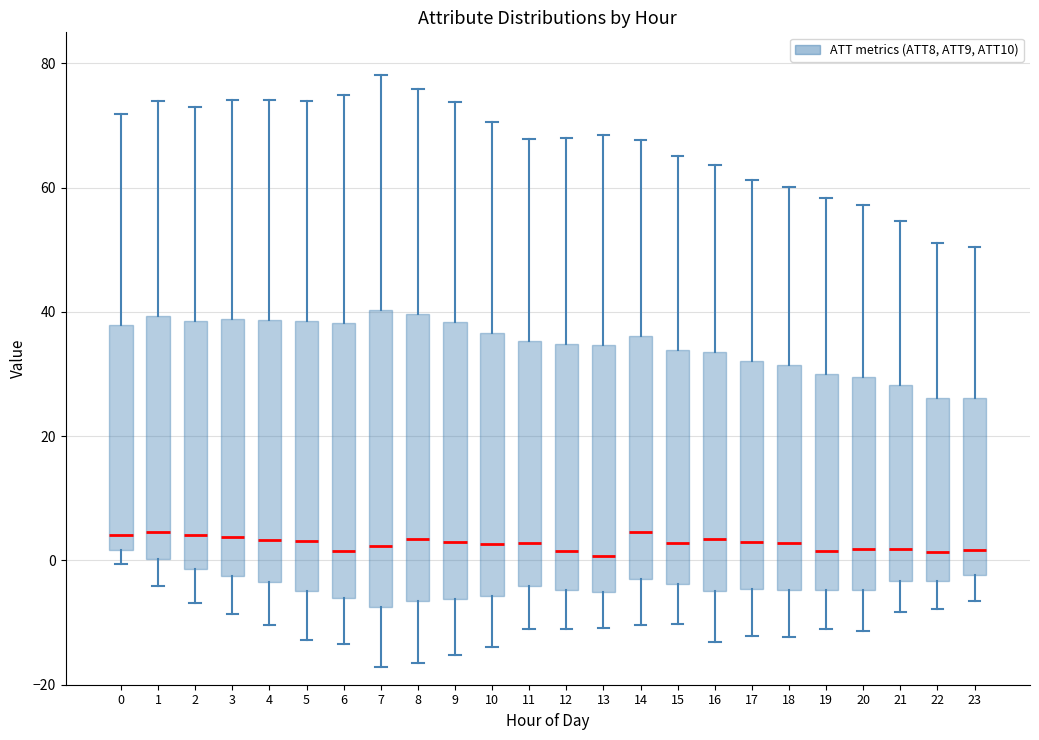

Reading left to right, read every box against the y-axis: the position of its median line, the range the box covers, and the ends of its whiskers. The values are not printed on the chart, so give them approximately, as read against the axis.

0: median 4, box 2 to 38, whiskers 0 to 72
1: median 4, box 0 to 40, whiskers -4 to 74
2: median 4, box -2 to 38, whiskers -6 to 72
3: median 4, box -2 to 38, whiskers -8 to 74
4: median 4, box -4 to 38, whiskers -10 to 74
5: median 4, box -4 to 38, whiskers -12 to 74
6: median 2, box -6 to 38, whiskers -14 to 74
7: median 2, box -8 to 40, whiskers -18 to 78
8: median 4, box -6 to 40, whiskers -16 to 76
9: median 2, box -6 to 38, whiskers -16 to 74
10: median 2, box -6 to 36, whiskers -14 to 70
11: median 2, box -4 to 36, whiskers -12 to 68
12: median 2, box -4 to 34, whiskers -12 to 68
13: median 0, box -6 to 34, whiskers -10 to 68
14: median 4, box -2 to 36, whiskers -10 to 68
15: median 2, box -4 to 34, whiskers -10 to 66
16: median 4, box -4 to 34, whiskers -14 to 64
17: median 4, box -4 to 32, whiskers -12 to 62
18: median 2, box -4 to 32, whiskers -12 to 60
19: median 2, box -4 to 30, whiskers -12 to 58
20: median 2, box -4 to 30, whiskers -12 to 58
21: median 2, box -4 to 28, whiskers -8 to 54
22: median 2, box -4 to 26, whiskers -8 to 52
23: median 2, box -2 to 26, whiskers -6 to 50